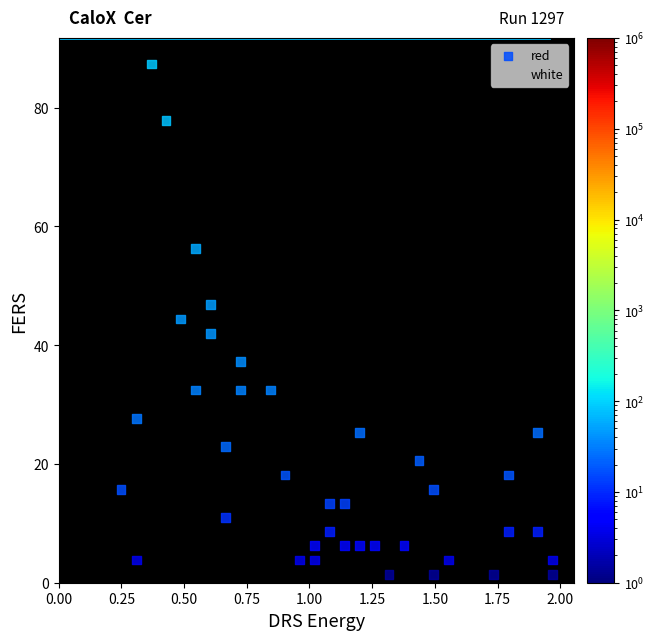

Which series has the widest spread of Y values?

white